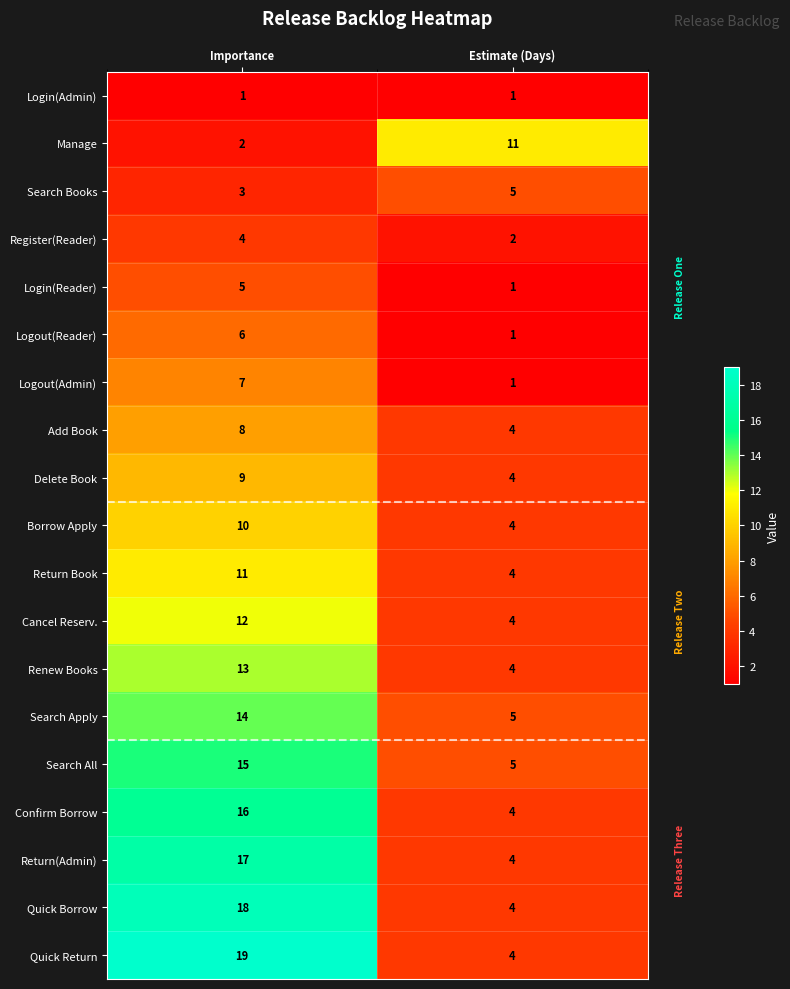

Which series has the widest spread of values?

Quick Return